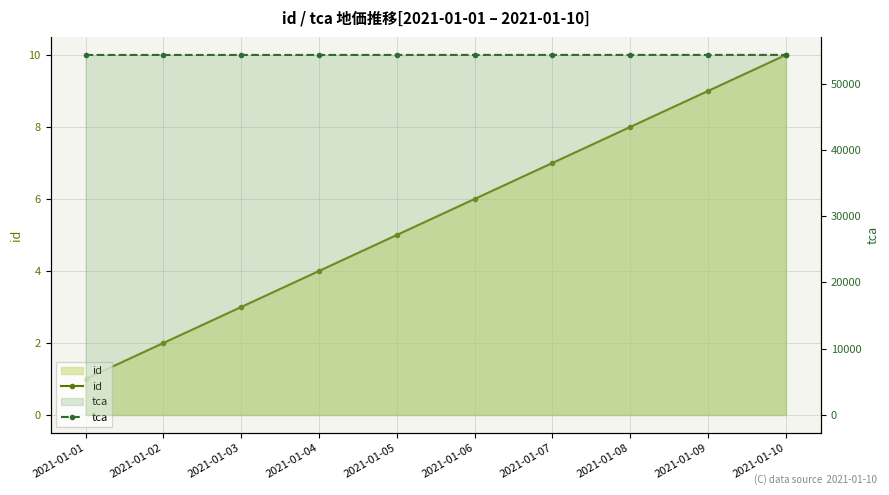

What is the smallest value displayed?

1